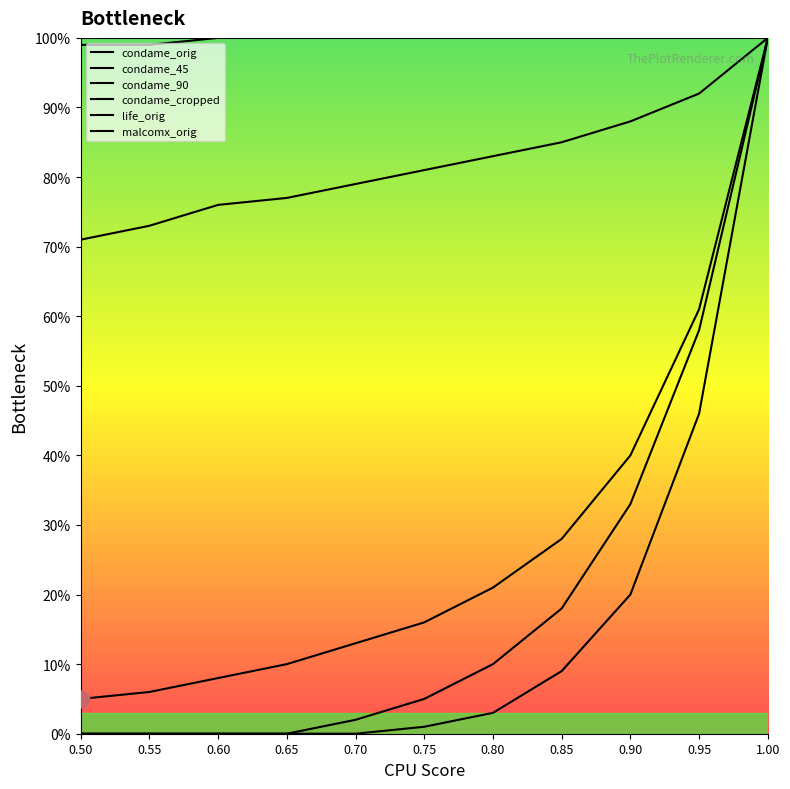

Rank the series by their maximum value, from lowest to highest.

condame_orig, condame_45, condame_90, condame_cropped, life_orig, malcomx_orig